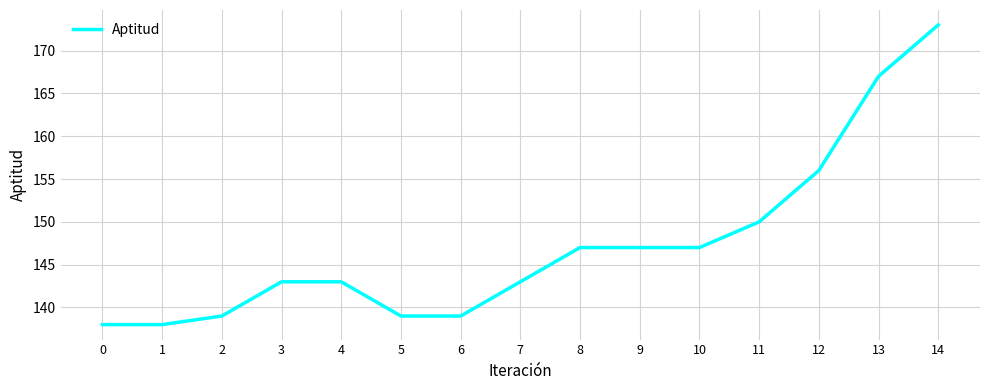

Where is the data nearest to the value 155?

12